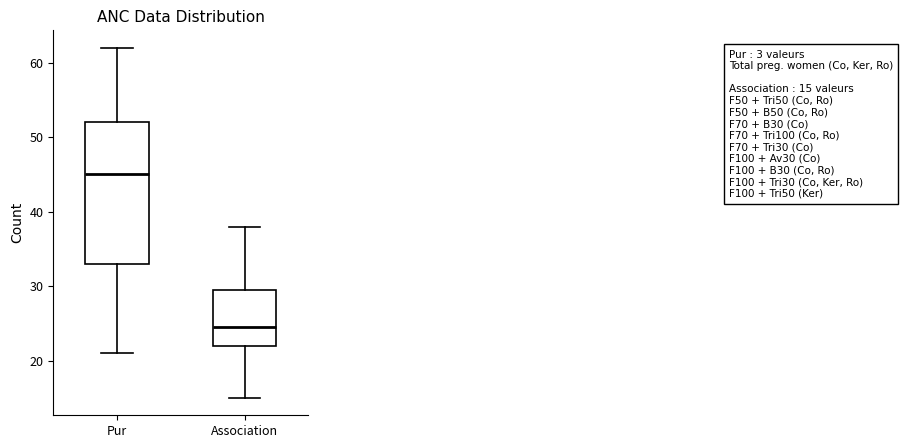

Which box is the tallest, from its lower edge to its upper edge?

Pur